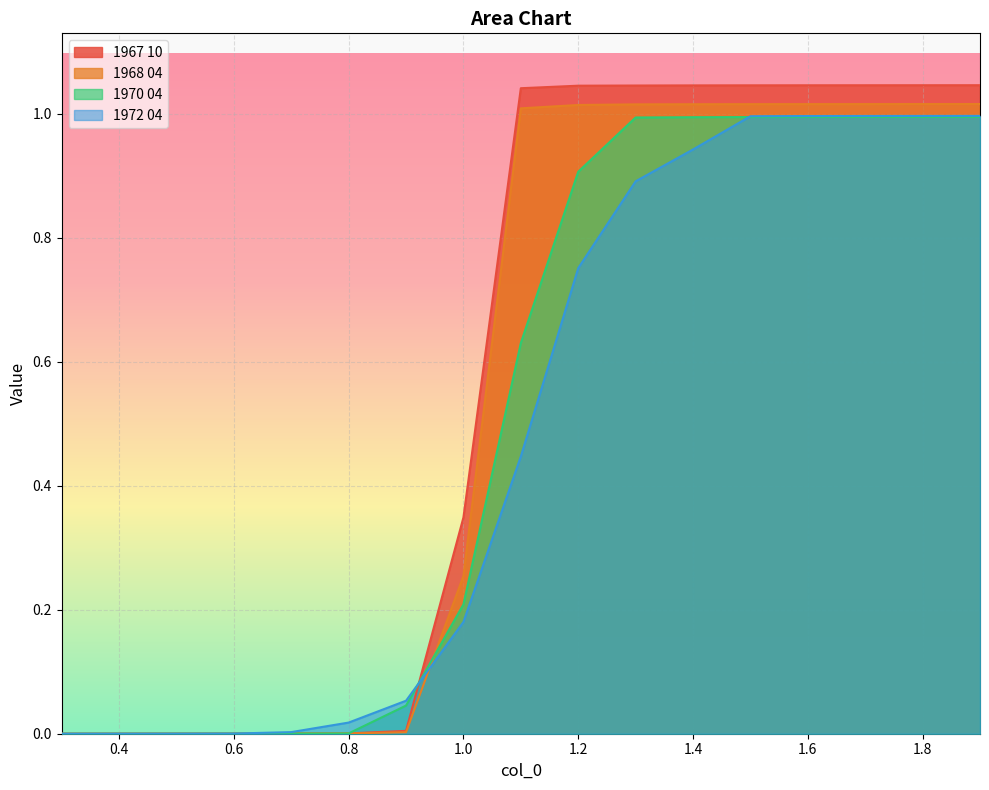

How many values in 1970 04 are above zero?

16